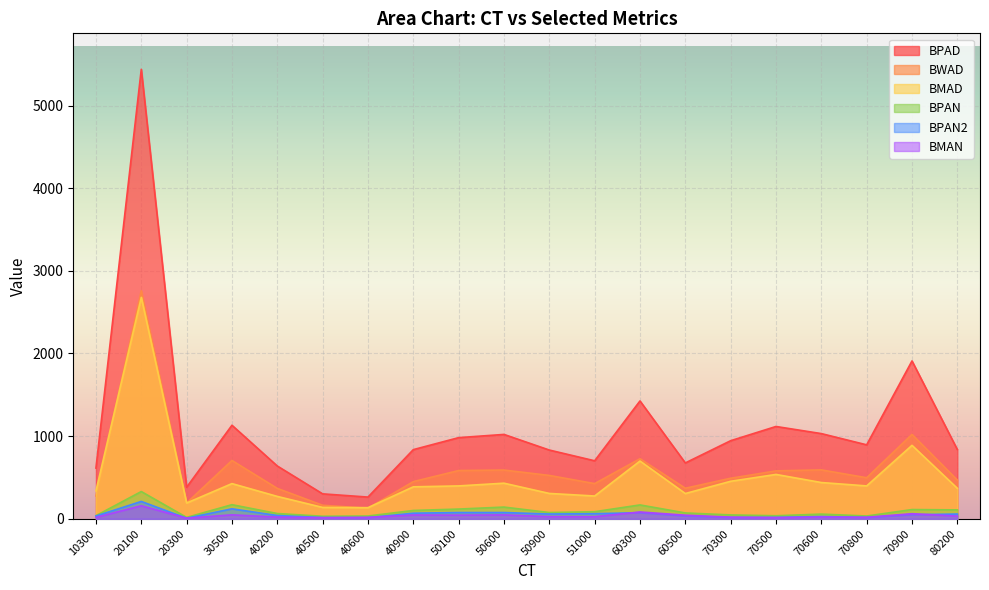

What is the lowest value of the BMAN series?

8